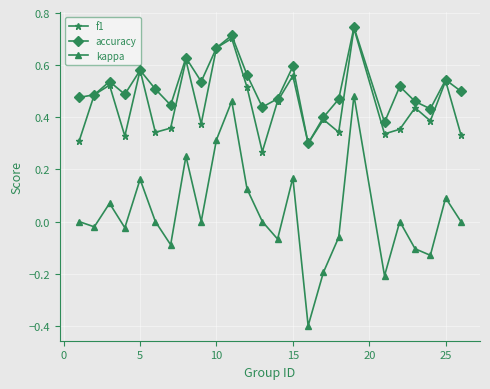

True or false: f1 and kappa intersect in this chart.

False